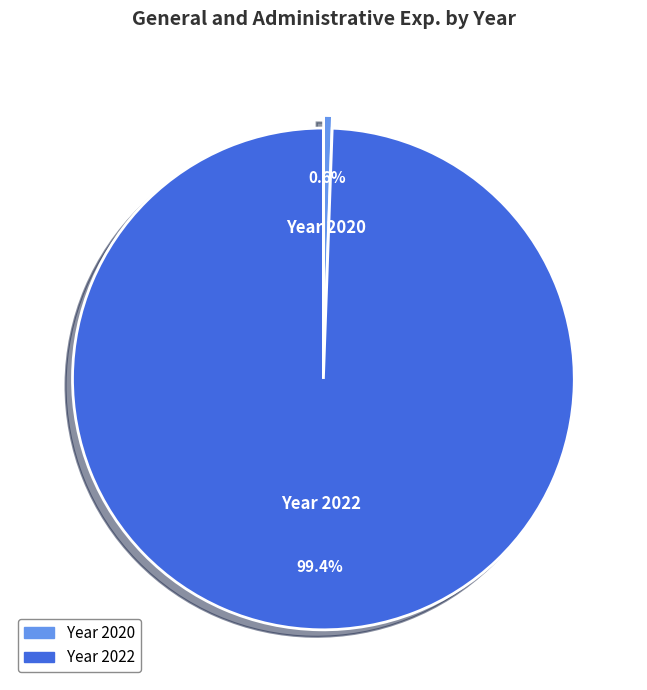

How many slices are in this pie chart?

2